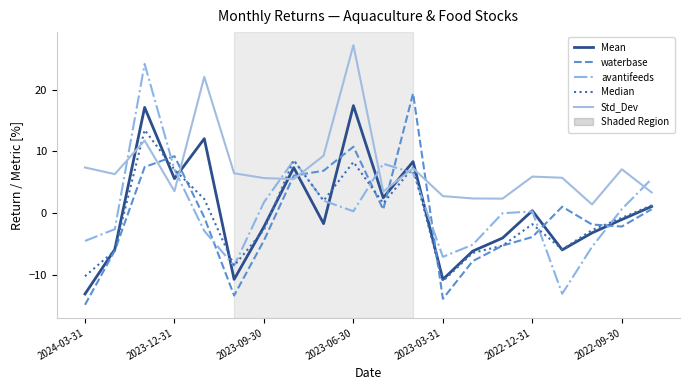

Which series has the largest range (max minus min)?

avantifeeds